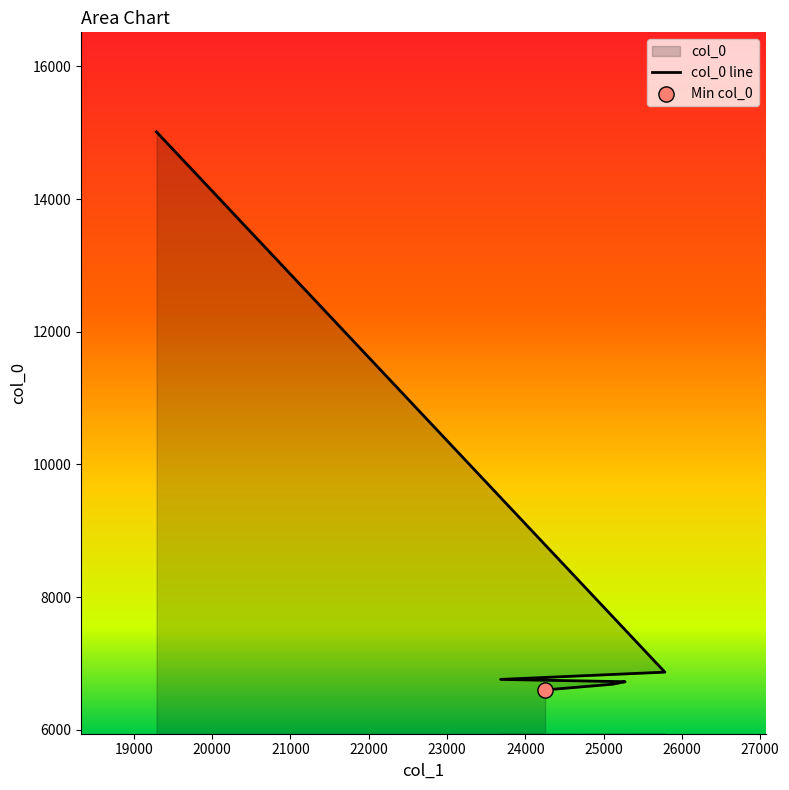

Which has a higher value, 25116 or 19290?

19290